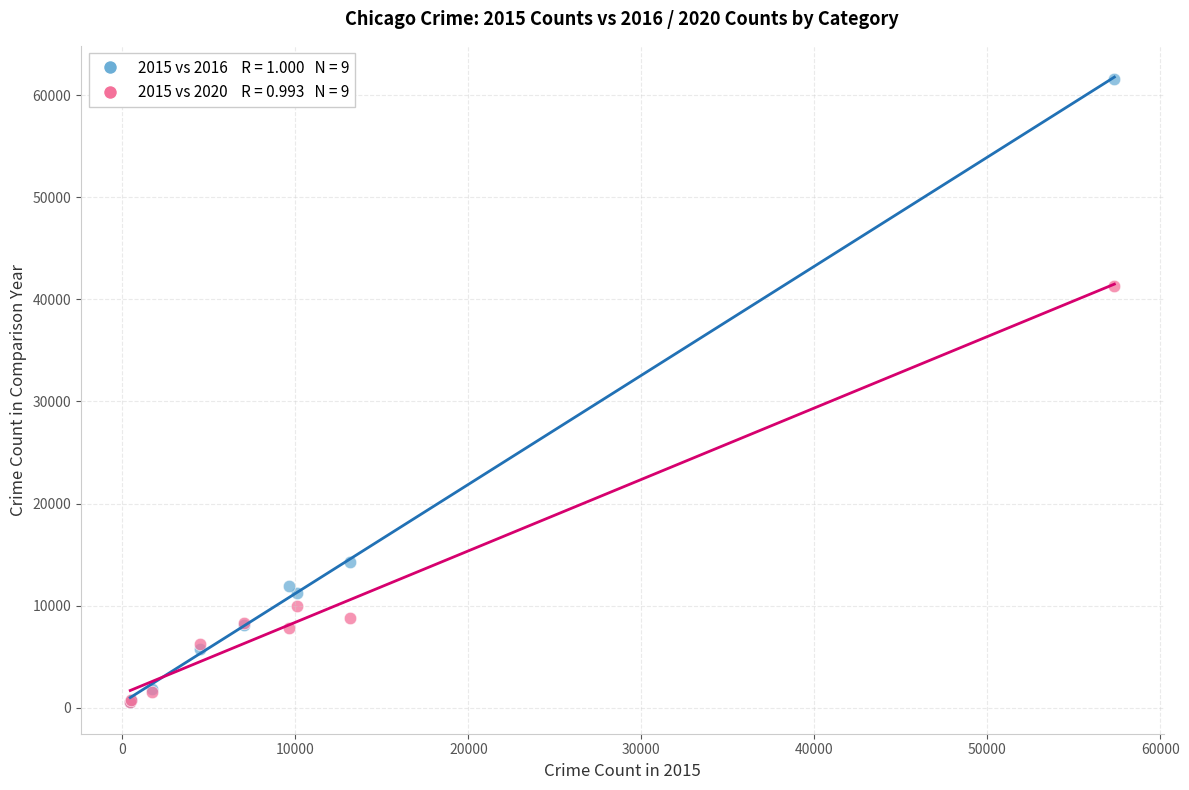

Across all series, what Y value is closest to 31070?

41350